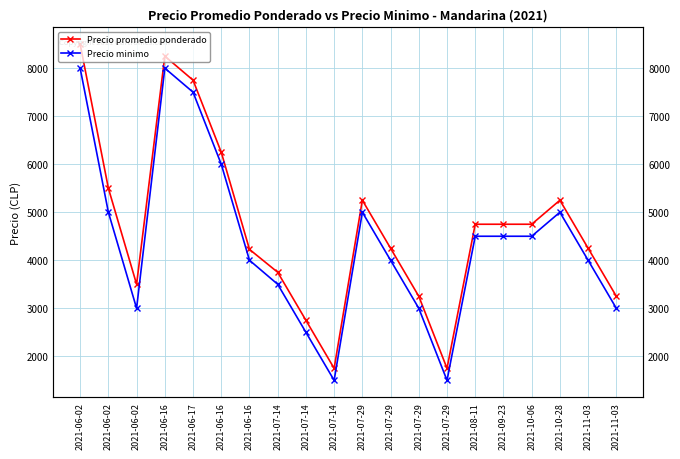

What is the sum of all Precio promedio ponderado values?

93727